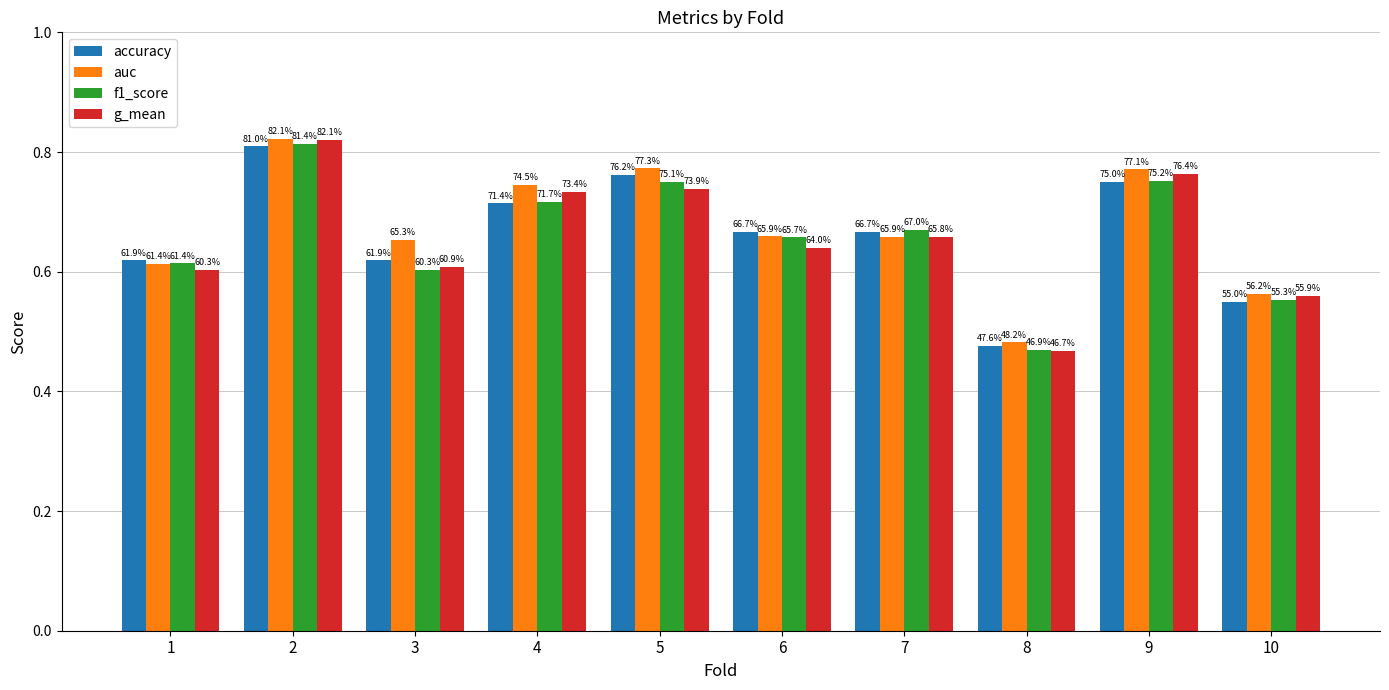

At 1, list the series in order from smallest to largest.

g_mean, auc, f1_score, accuracy